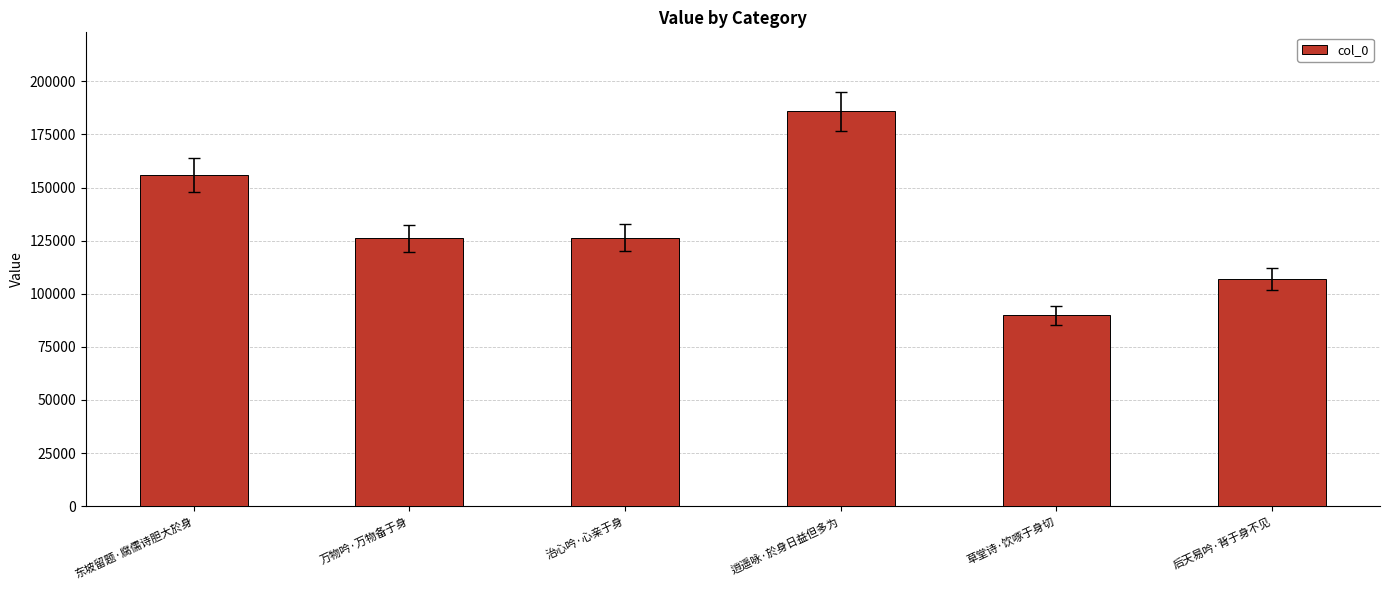

How many distinct data groups are displayed?

1